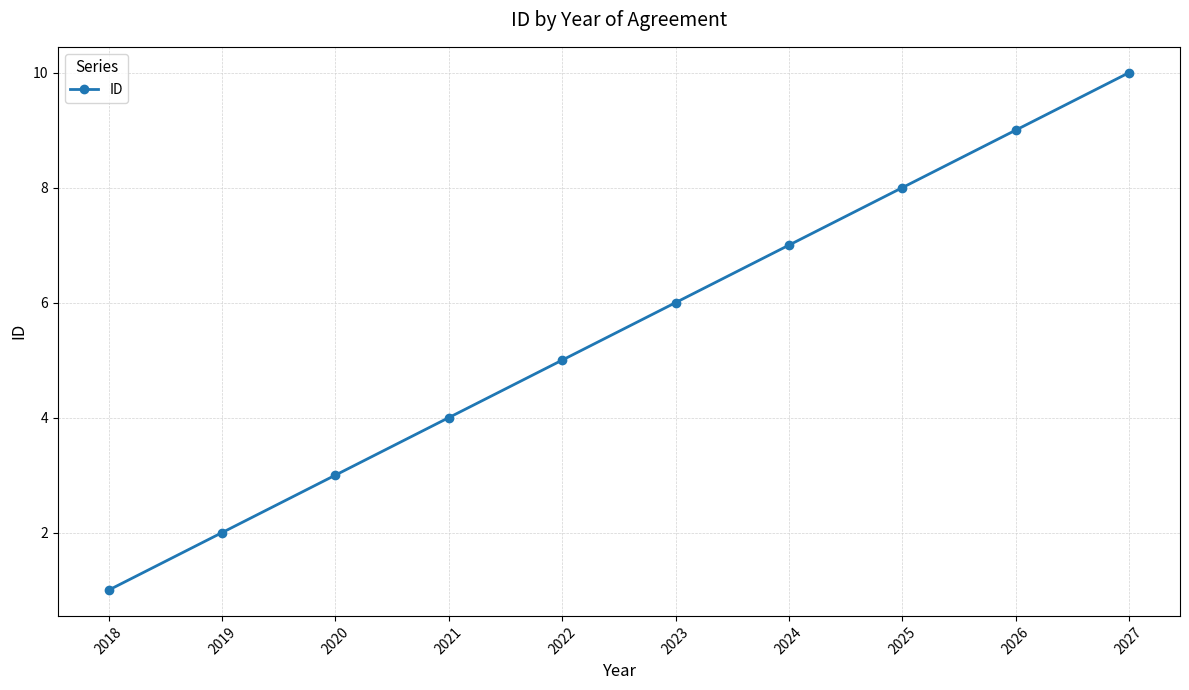

The value at 2024 is 11. True or false?

False